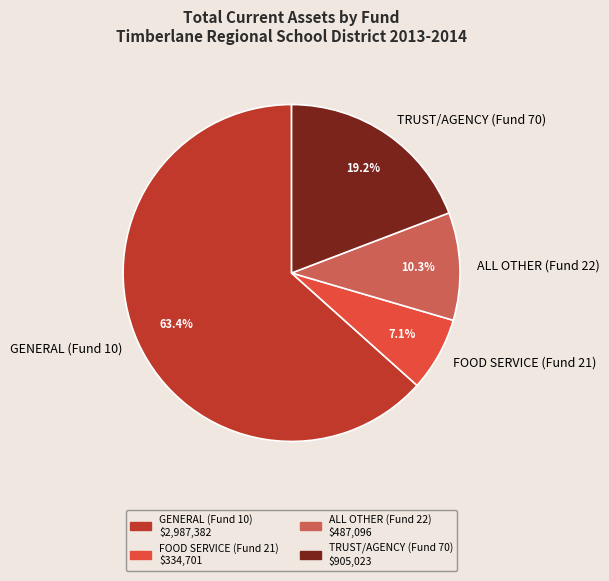

How many segments does this pie chart have?

4